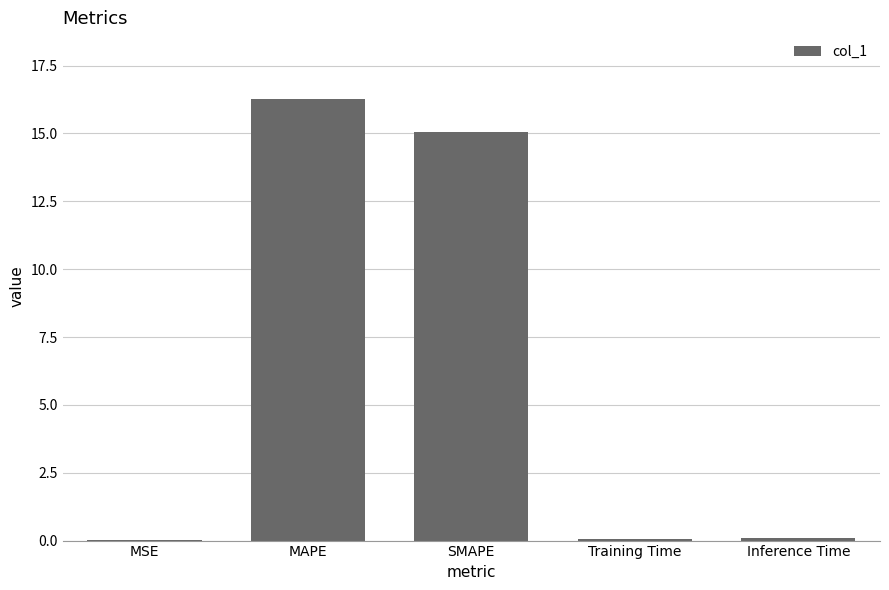

What is the change in value from MAPE to Training Time?

-16.2